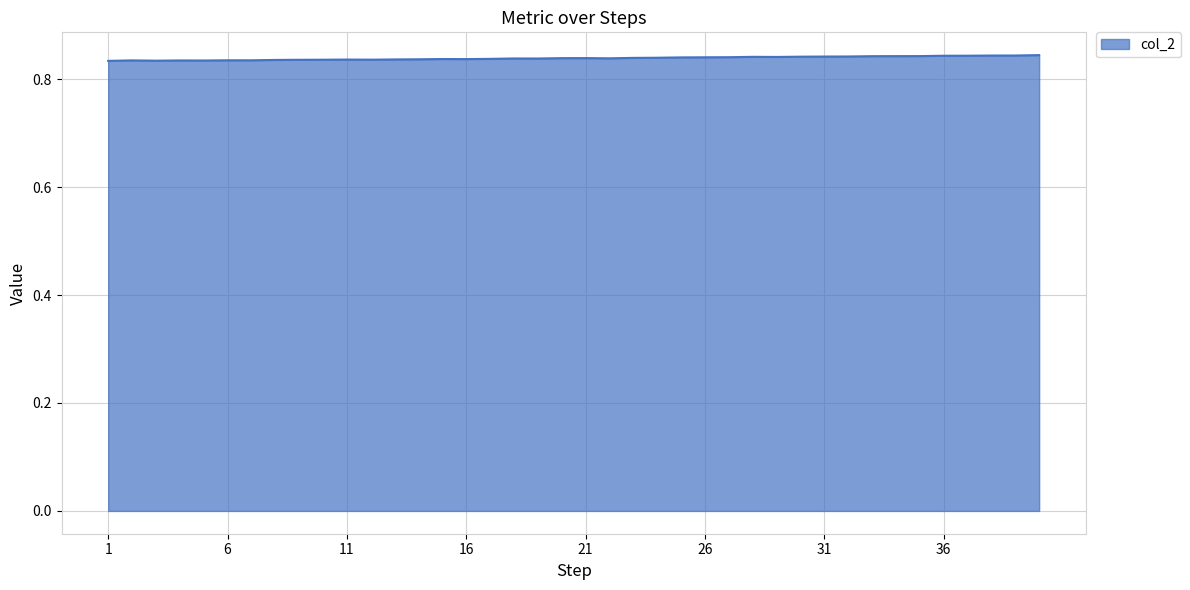

List the labels in order of value, smallest first.

1, 3, 5, 4, 2, 7, 6, 8, 9, 10, 12, 11, 13, 14, 16, 15, 17, 19, 18, 22, 20, 21, 23, 24, 25, 26, 27, 29, 28, 30, 31, 32, 33, 34, 35, 36, 37, 38, 39, 40